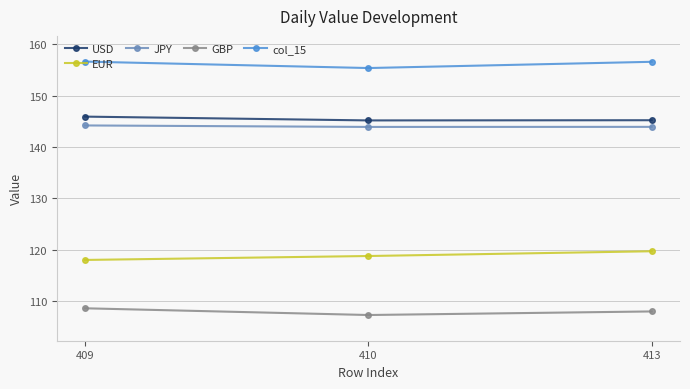

Does the chart have visible grid lines?

Yes